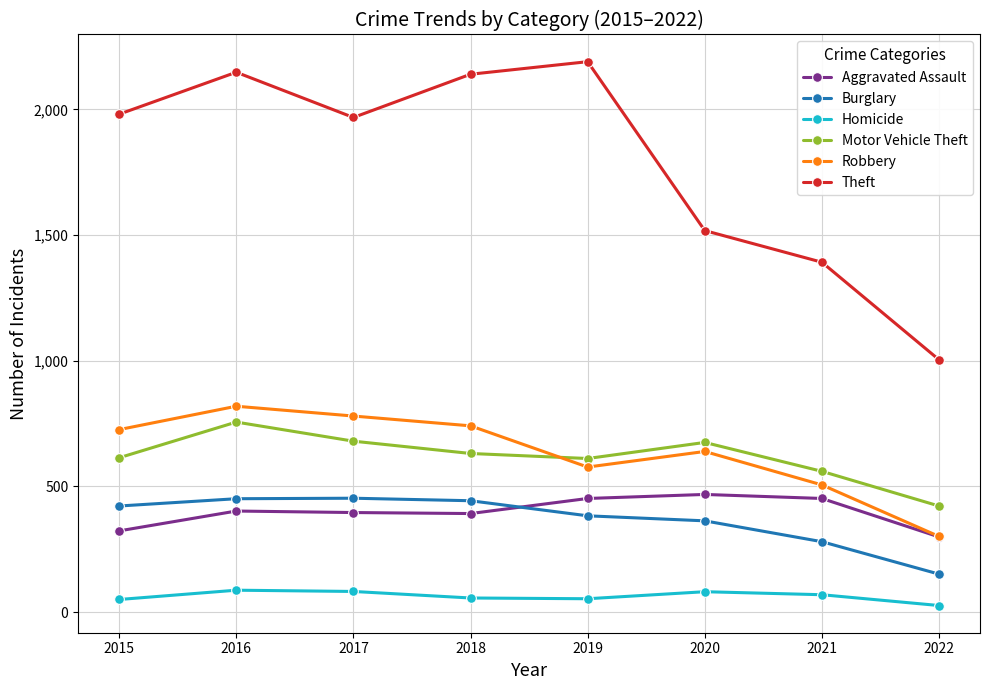

At which label is Robbery closest to 560?

2019